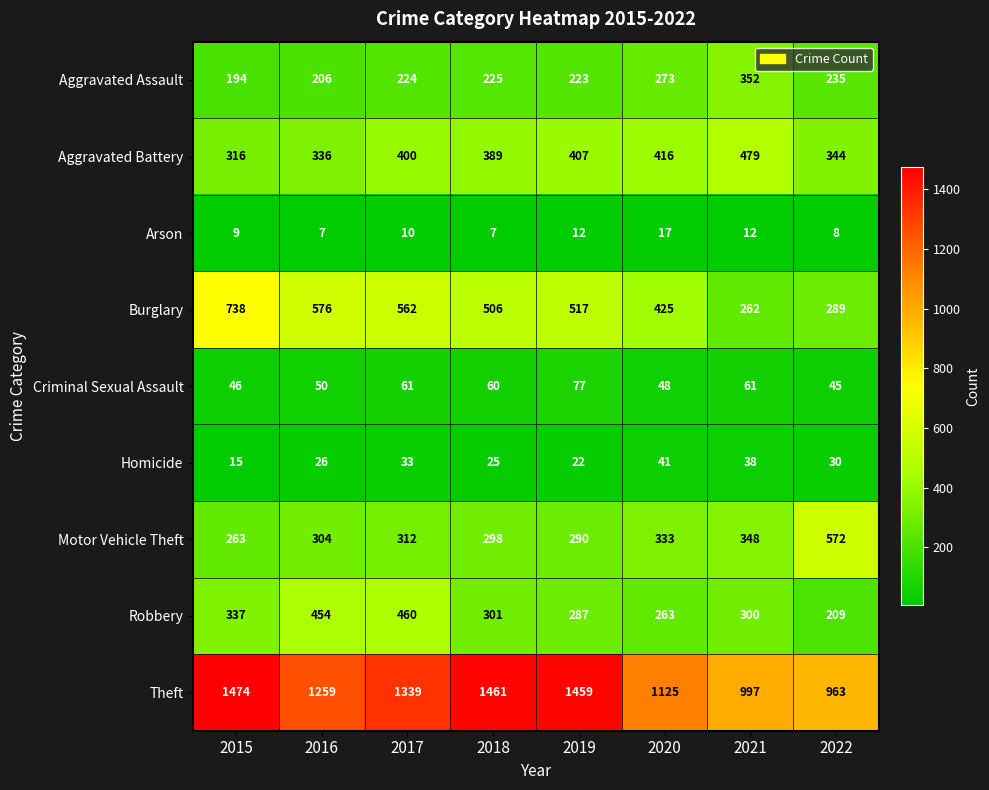

Between 2015 and 2016, which series saw the biggest shift?

Theft